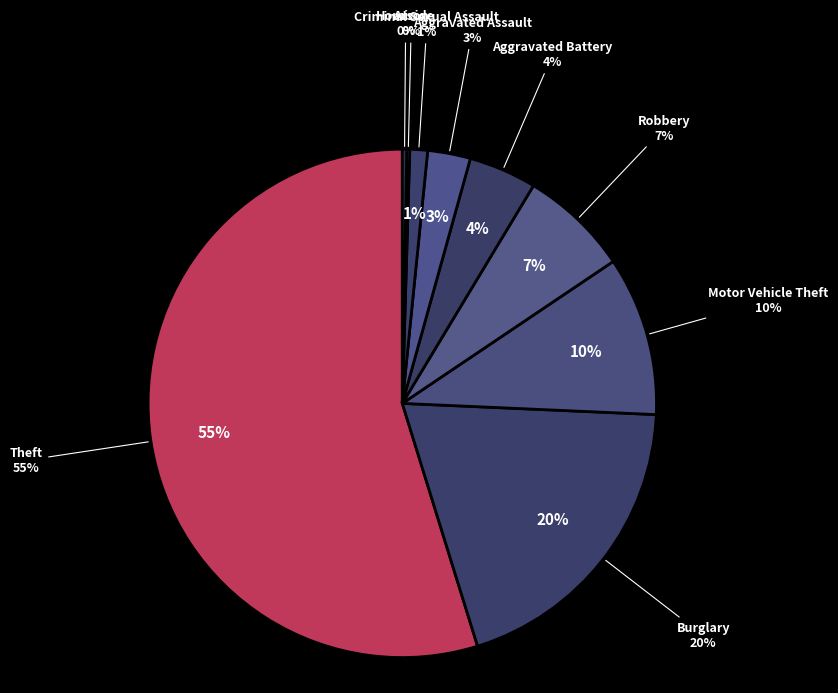

True or false: Criminal Sexual Assault accounts for 1% of the total.

True